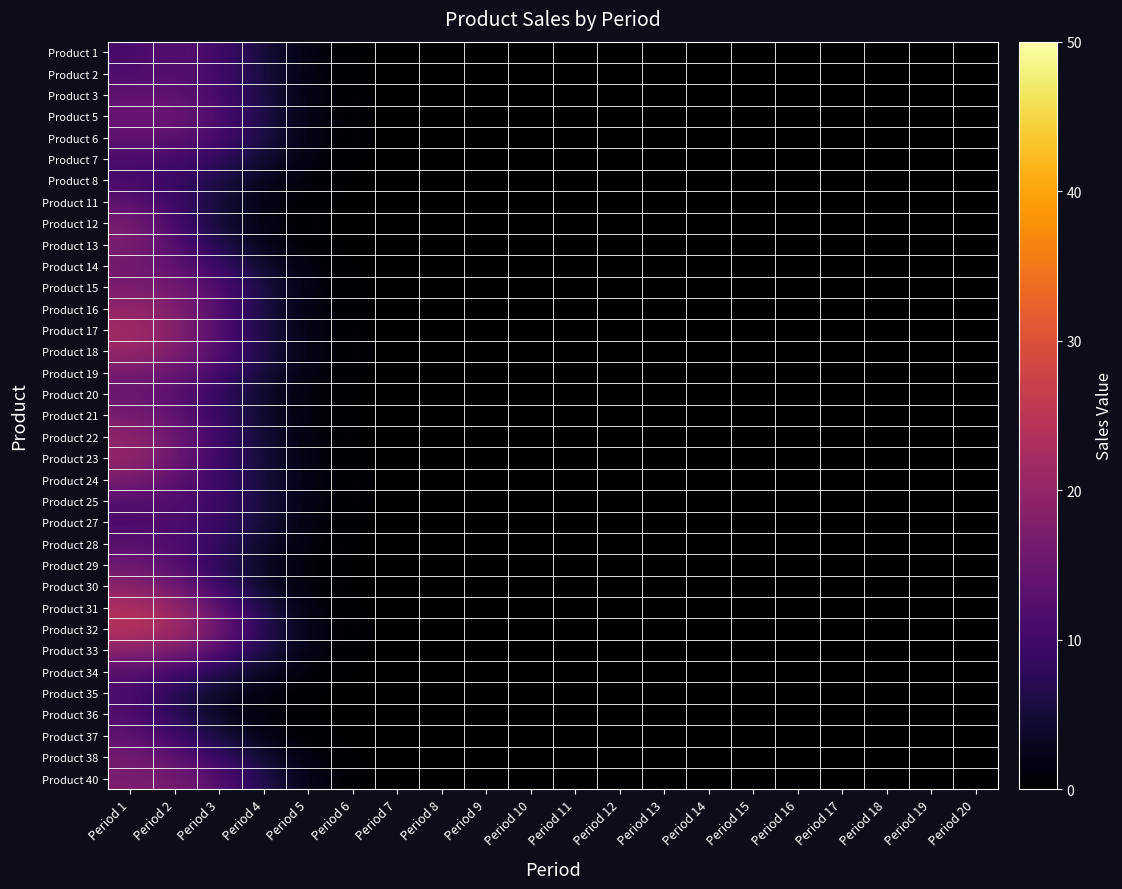

At how many categories does at least one series exceed 16?

2